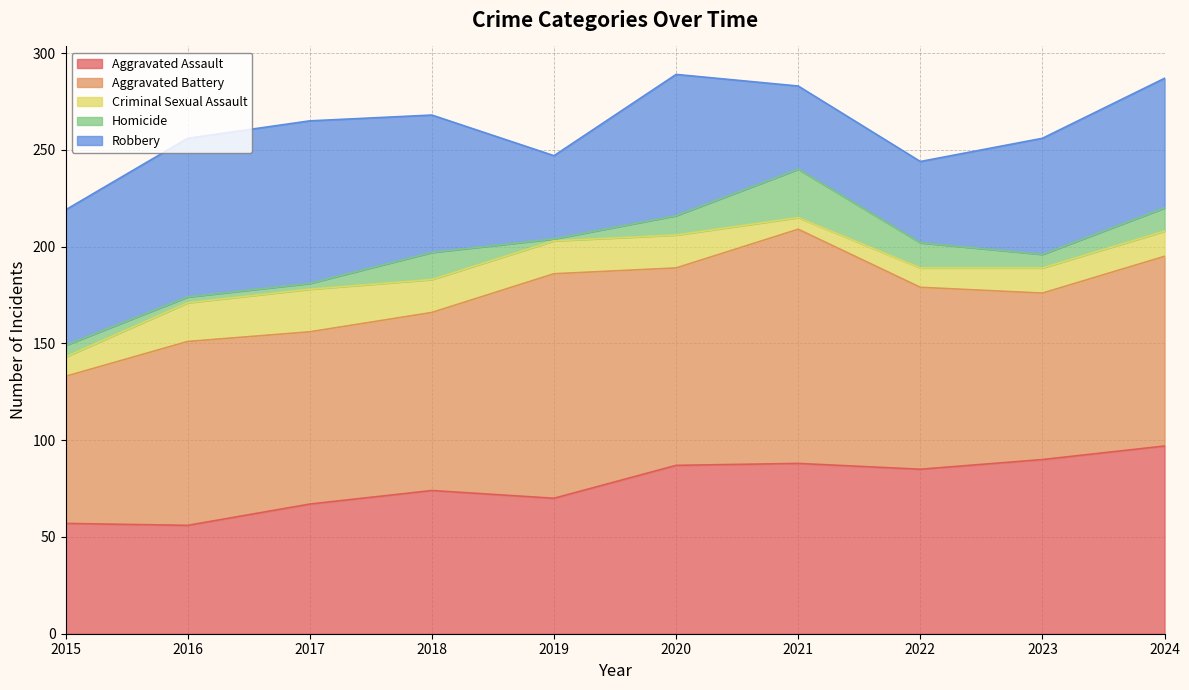

How many lines are shown in the chart?

5